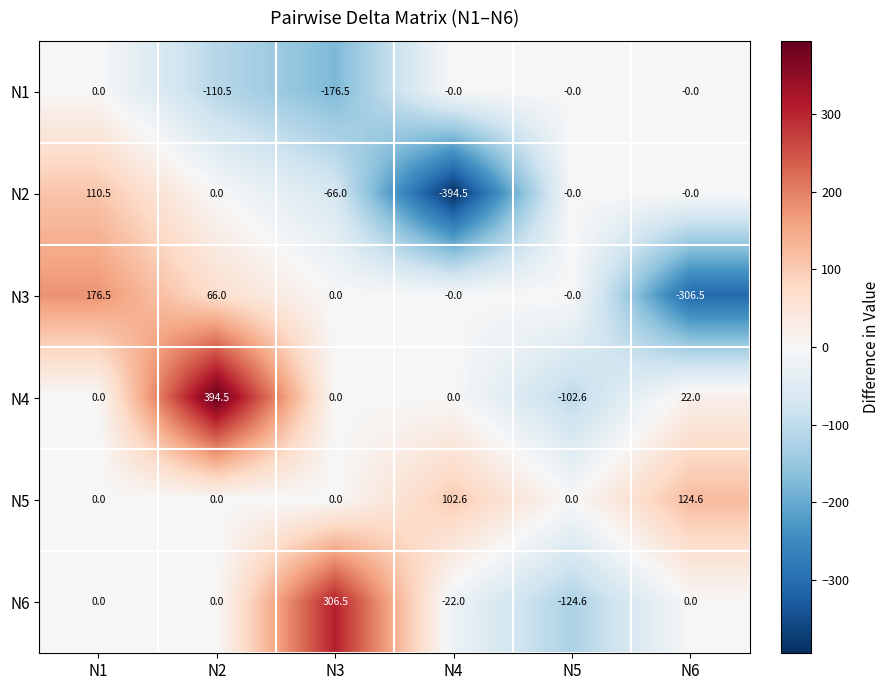

At which label is N3 closest to -65?

N3